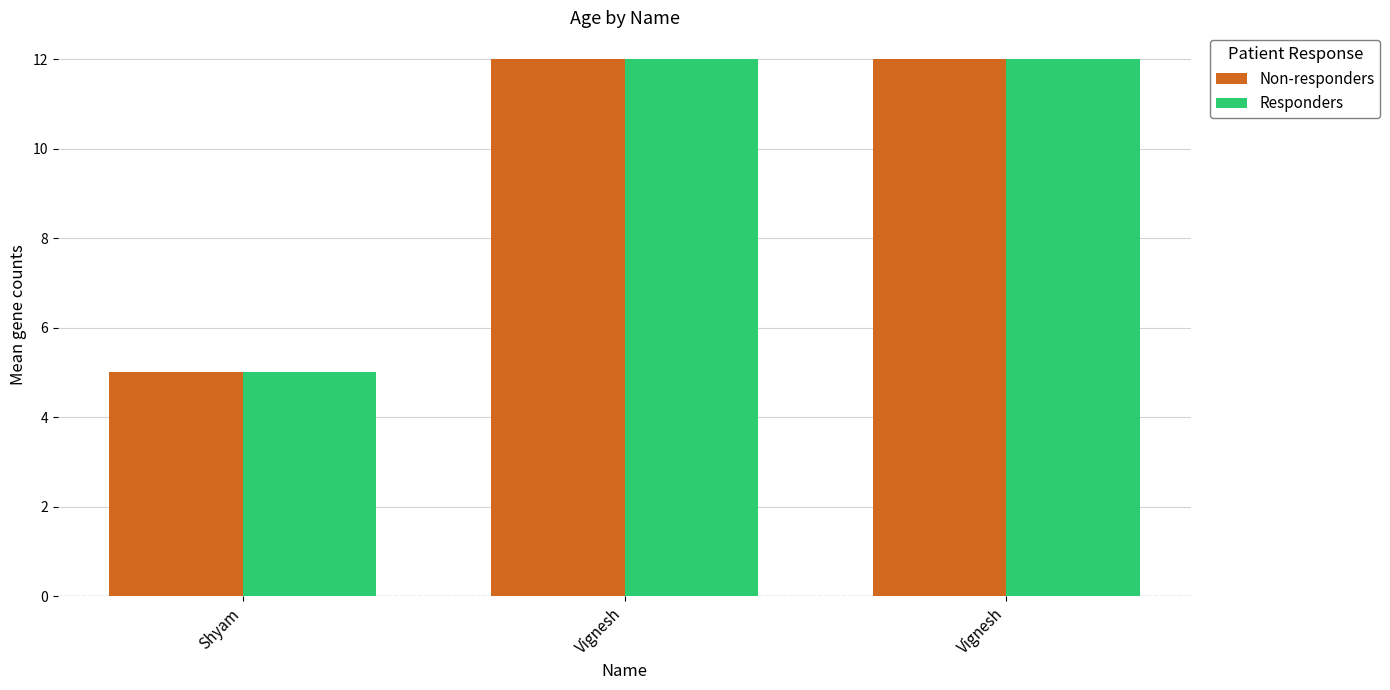

True or false: Non-responders has a value of 8 at Shyam.

False